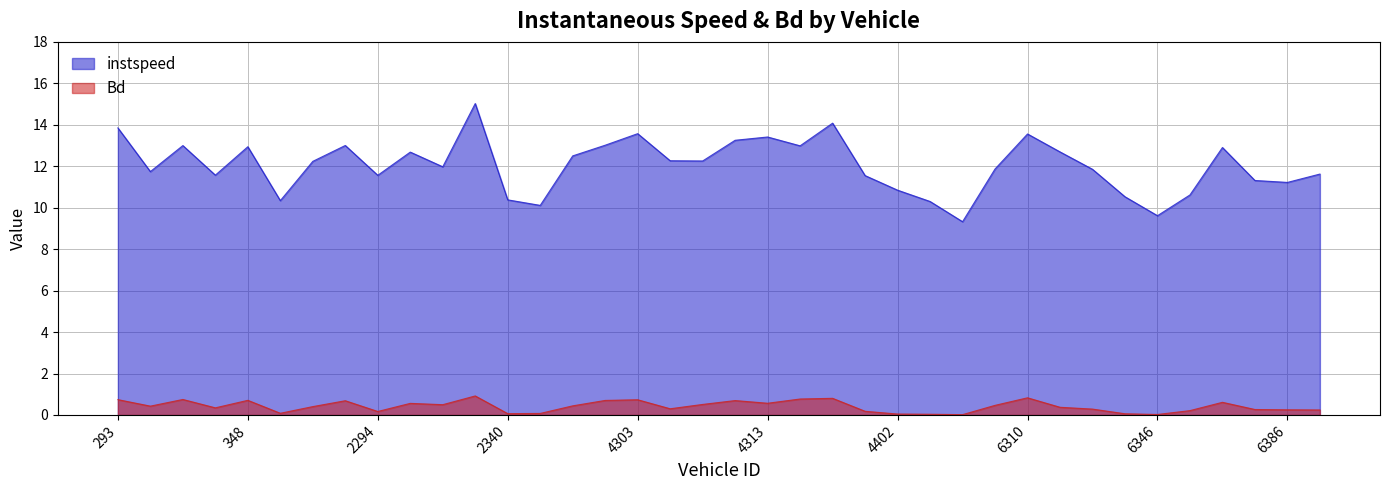

How many interior local valleys does the Bd series have?

10